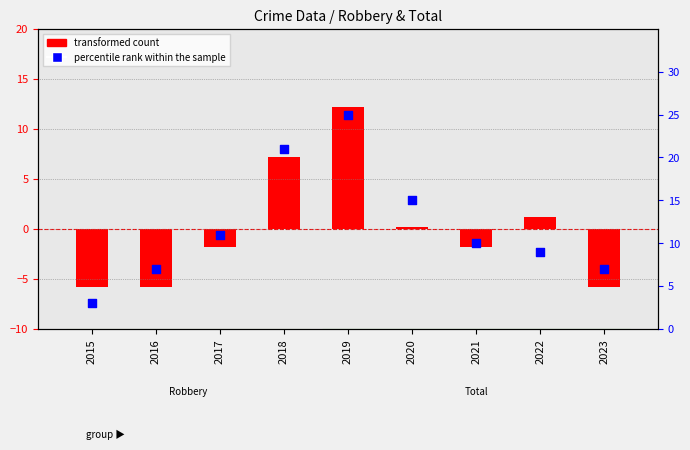

At which category is the sum across all series the highest?

2019